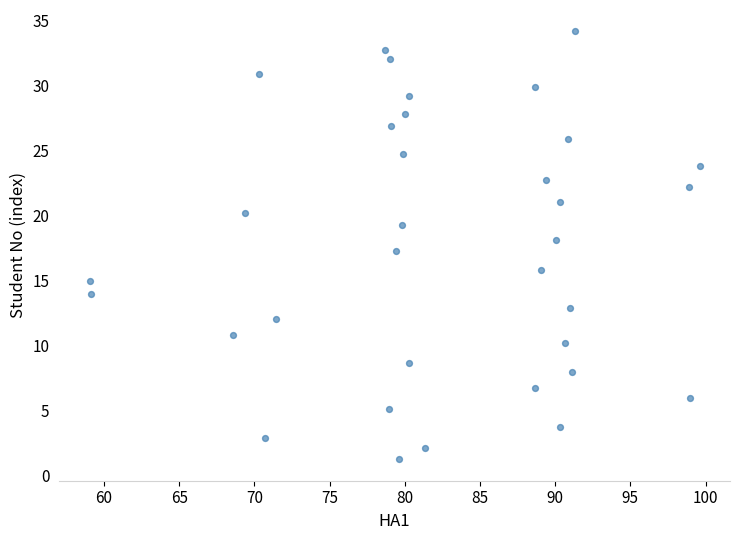

What is the range of X values (max minus min)?

40.6